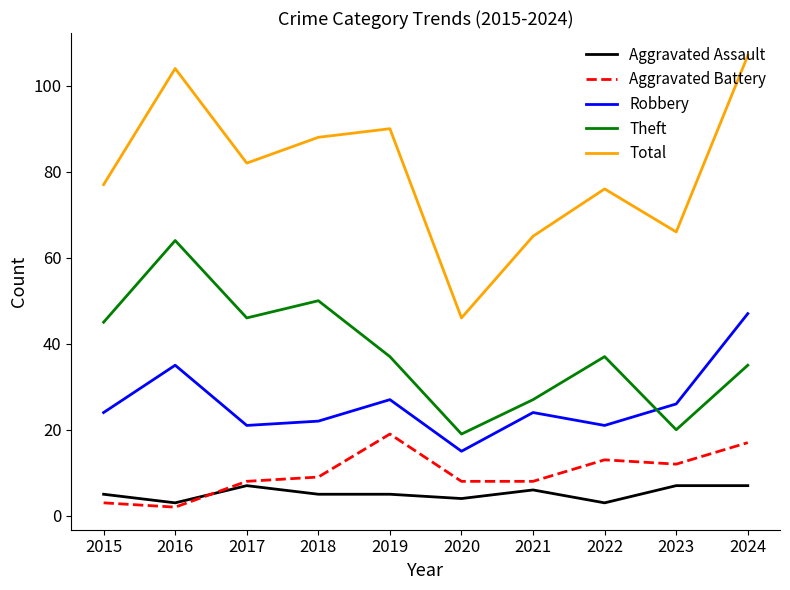

List the series in order of their peak value, highest first.

Total, Theft, Robbery, Aggravated Battery, Aggravated Assault